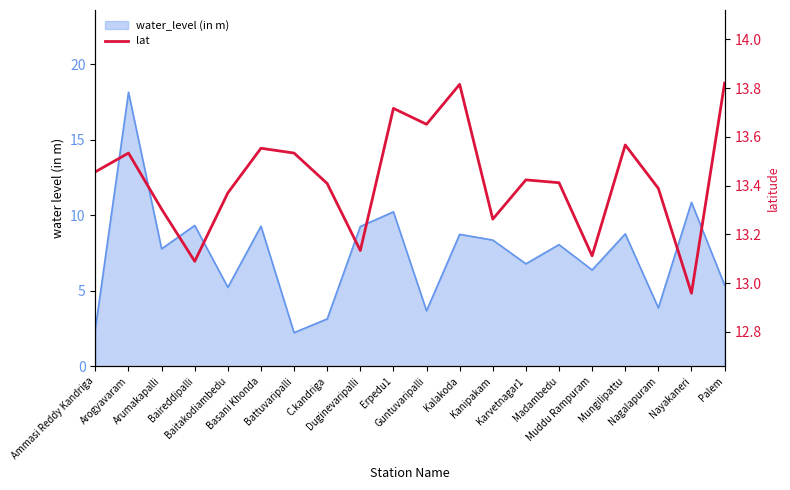

At which category does the data reach its first local valley?

Baireddipalli